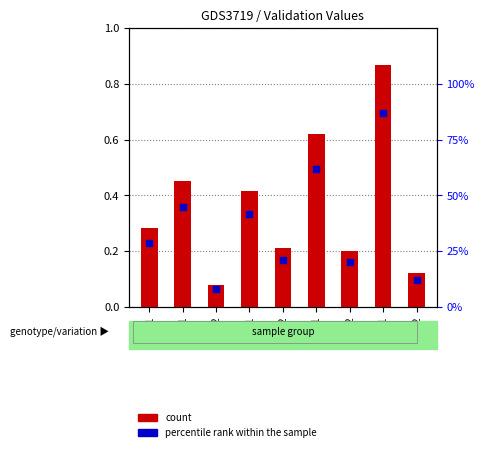

At how many categories does at least one series exceed 21?

6